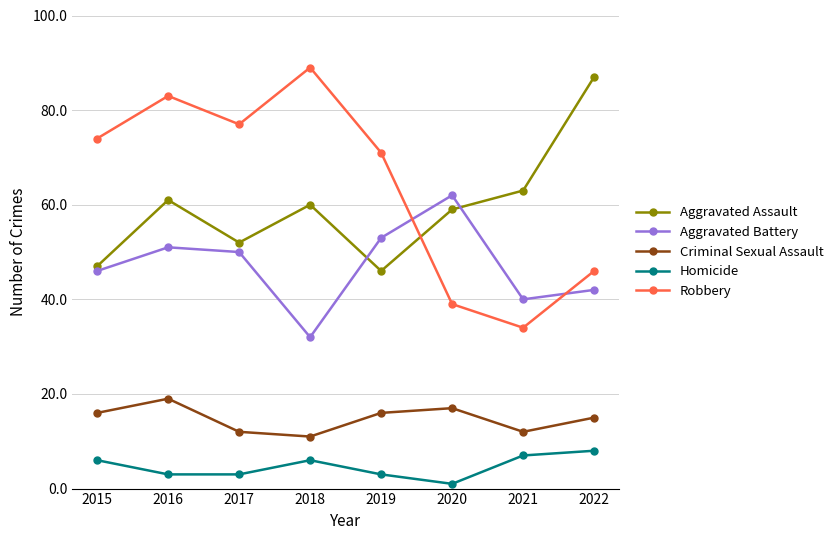

What is the minimum value for Criminal Sexual Assault?

11